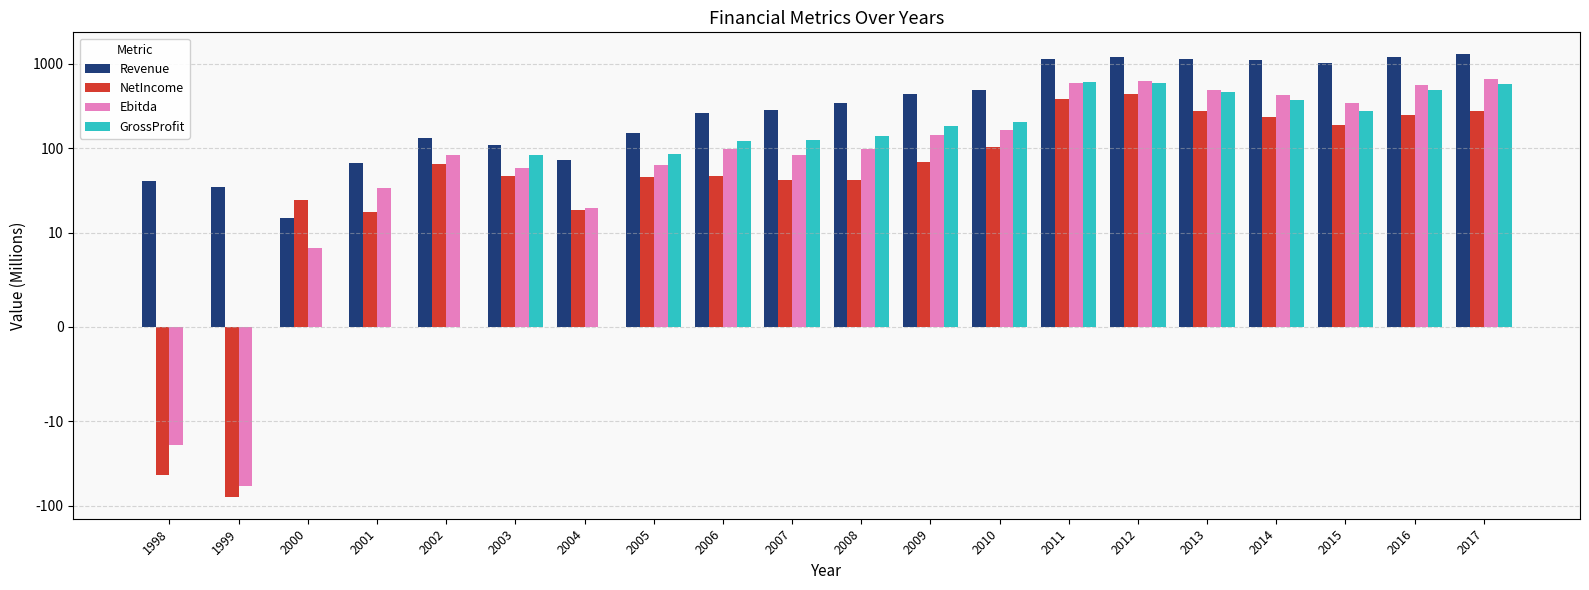

How many bars are there in total?

80